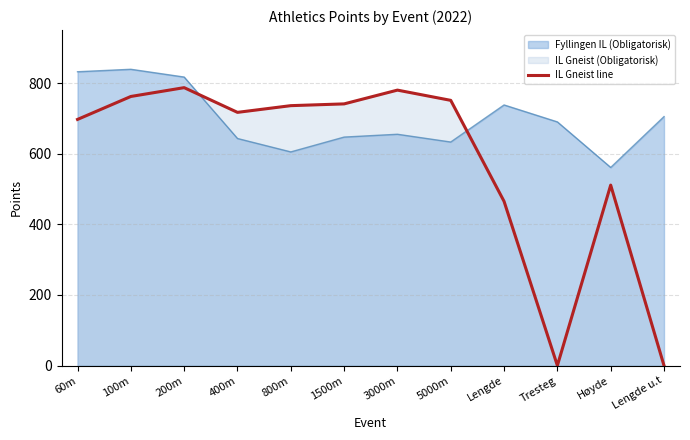

Where is the data nearest to the value 393?

Lengde